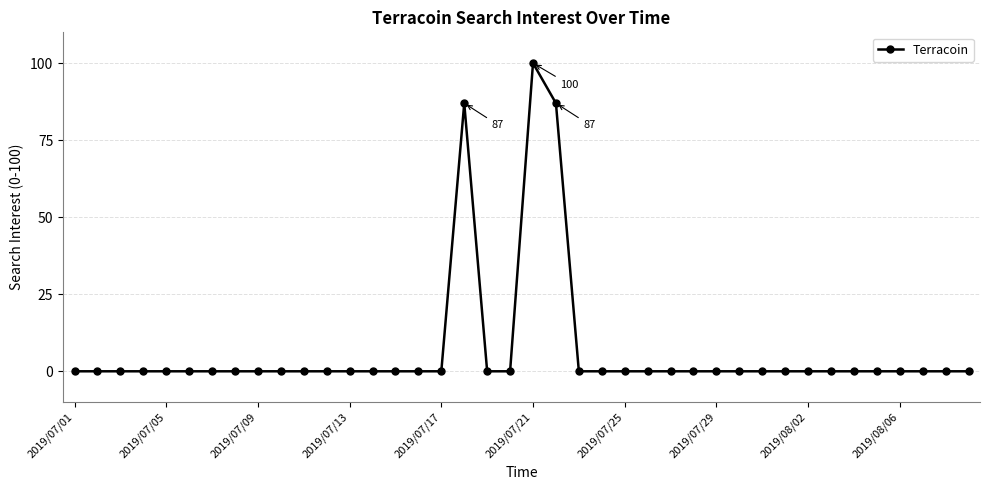

How many lines are shown in the chart?

1